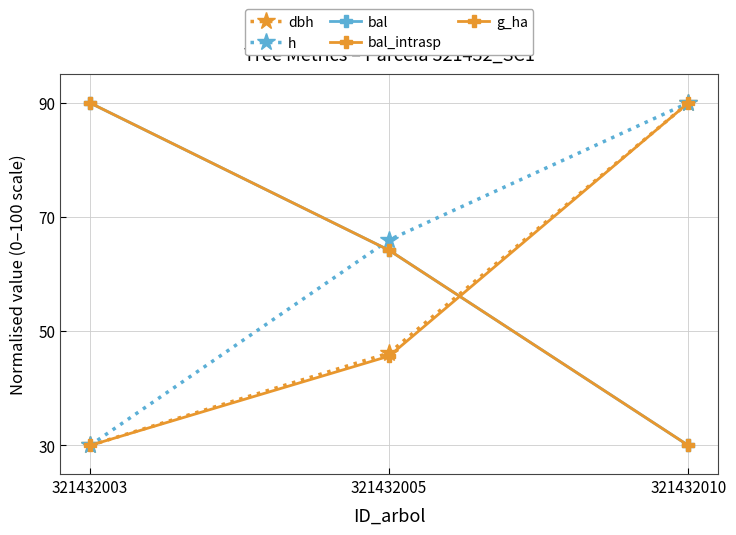

How many lines are shown in the chart?

5